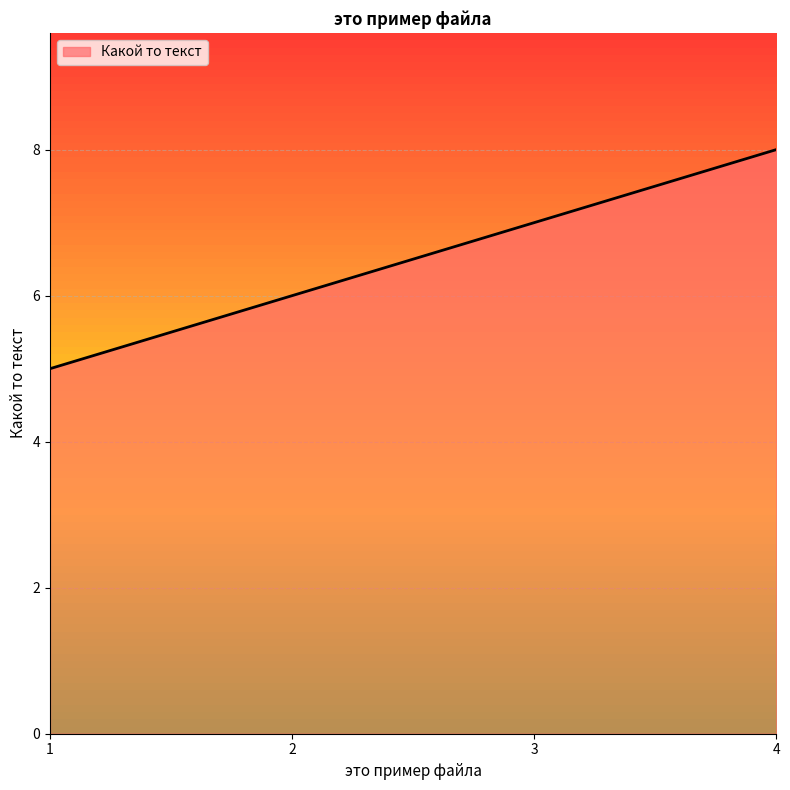

True or false: the data shows 5 at 1.

True